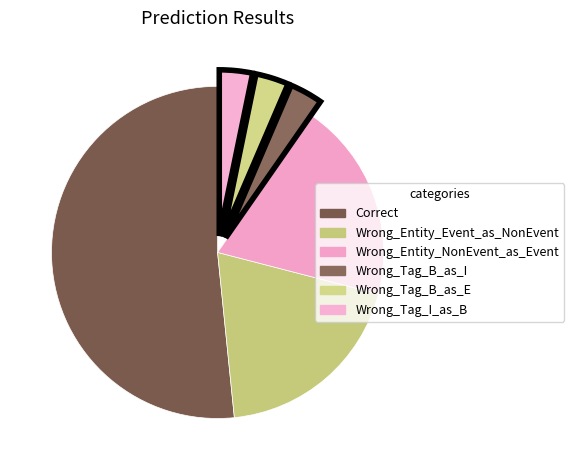

Approximately how many times larger is the value at Correct compared to Wrong_Entity_NonEvent_as_Event?

2.7